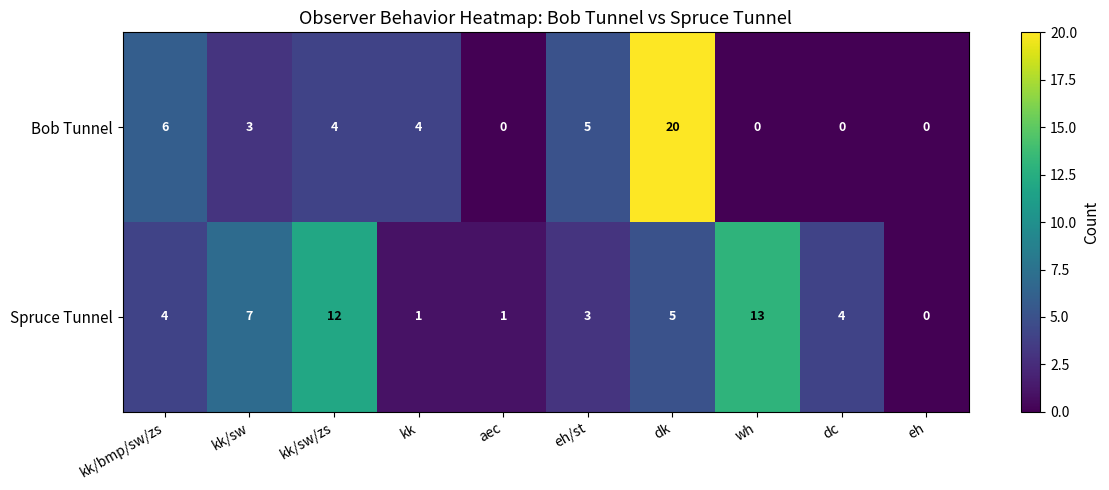

Count the number of categories in the chart.

10